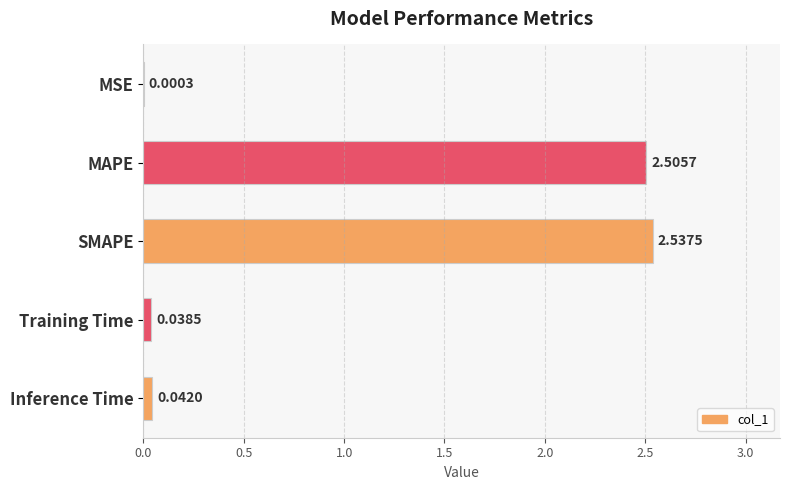

What is the average value?

1.0